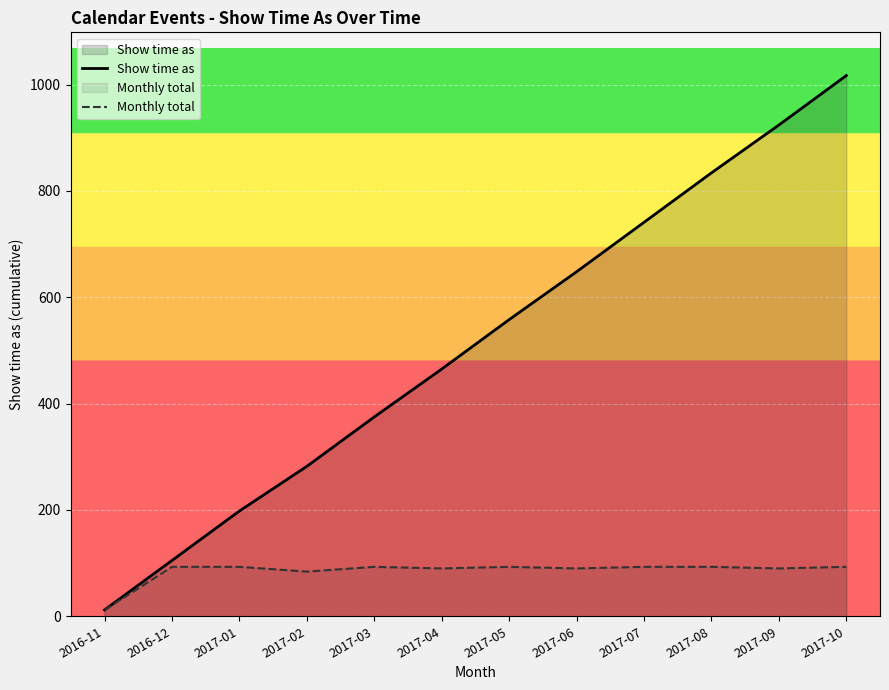

The Monthly total series shows 90 at 2017-06. True or false?

True